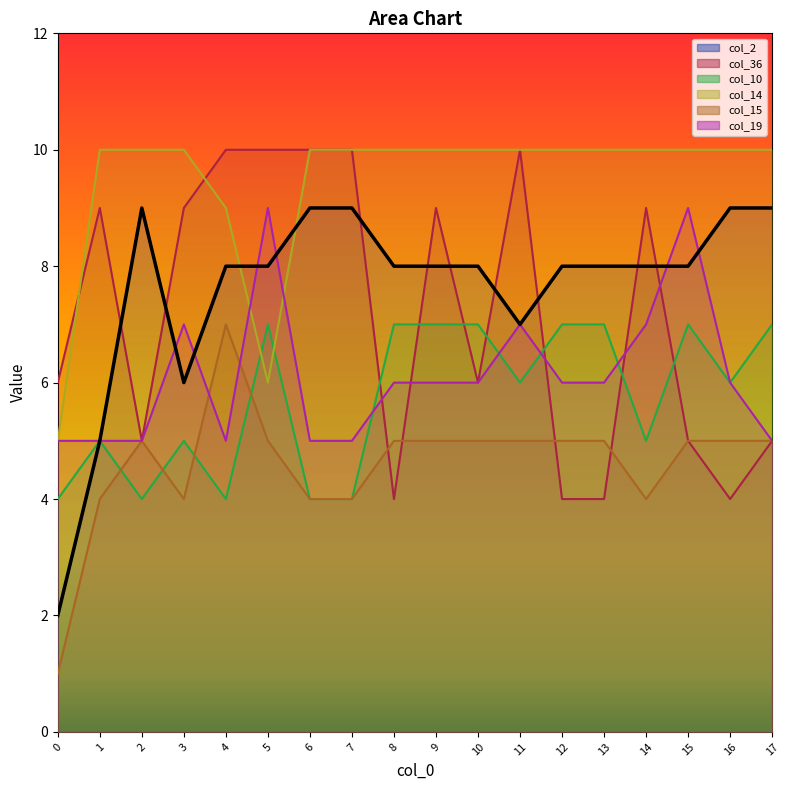

Is the value of col_36 at 0 greater than the value of col_19 at 9?

No